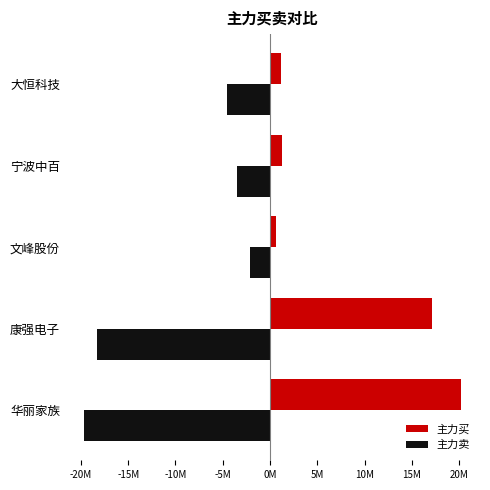

Which series has the largest total across all categories?

主力买